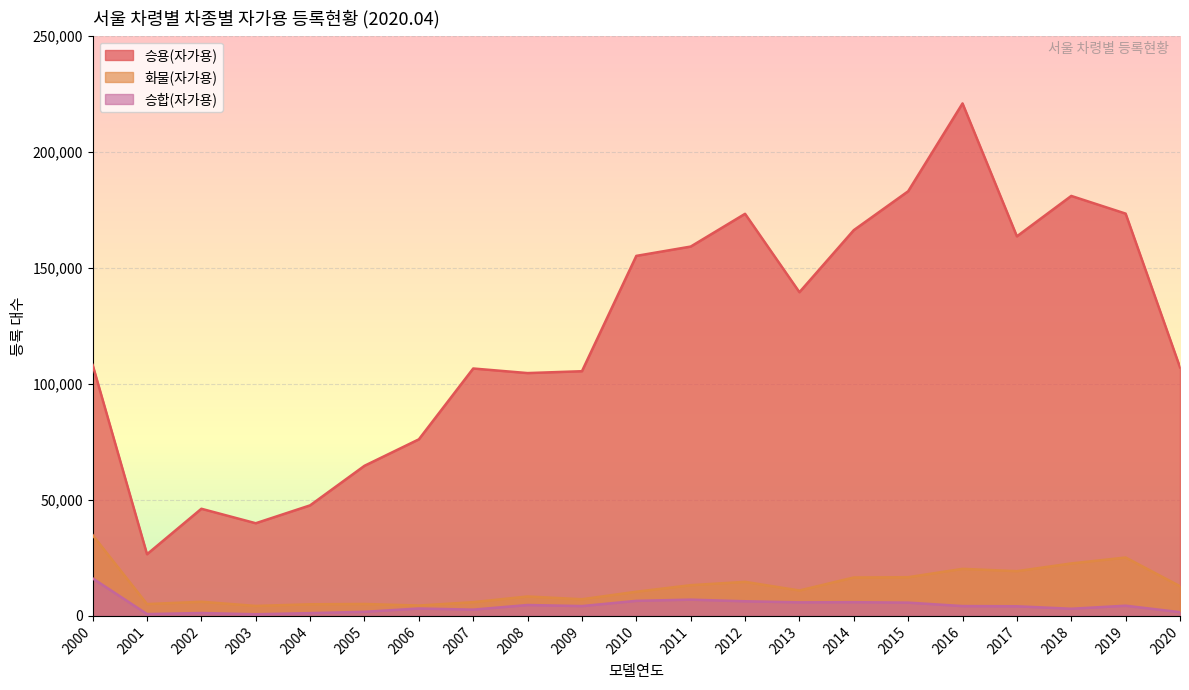

What is the difference between the 화물(자가용) values at 2018 and 2008?

14240